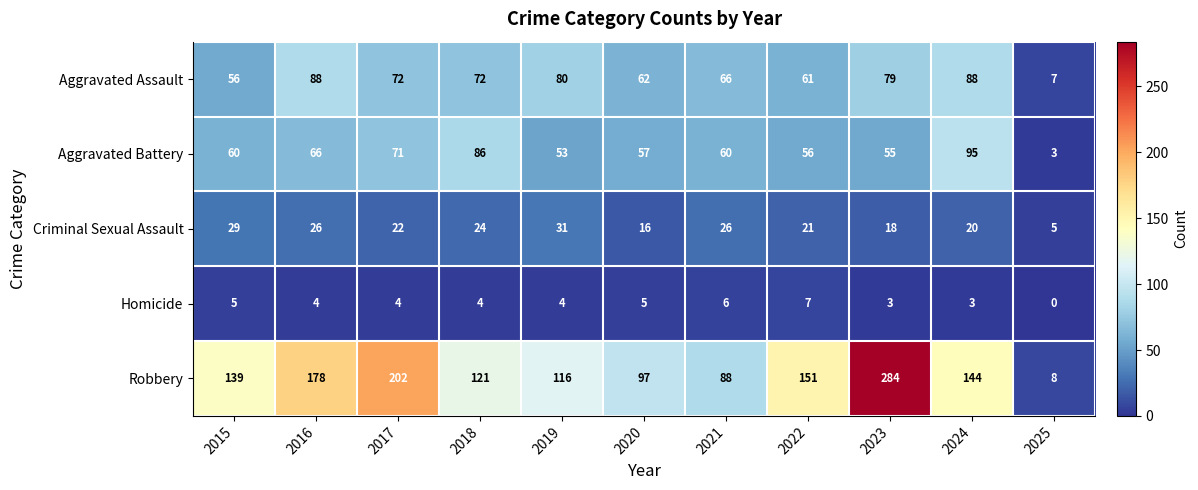

What is the total value across all series at 2023?

439